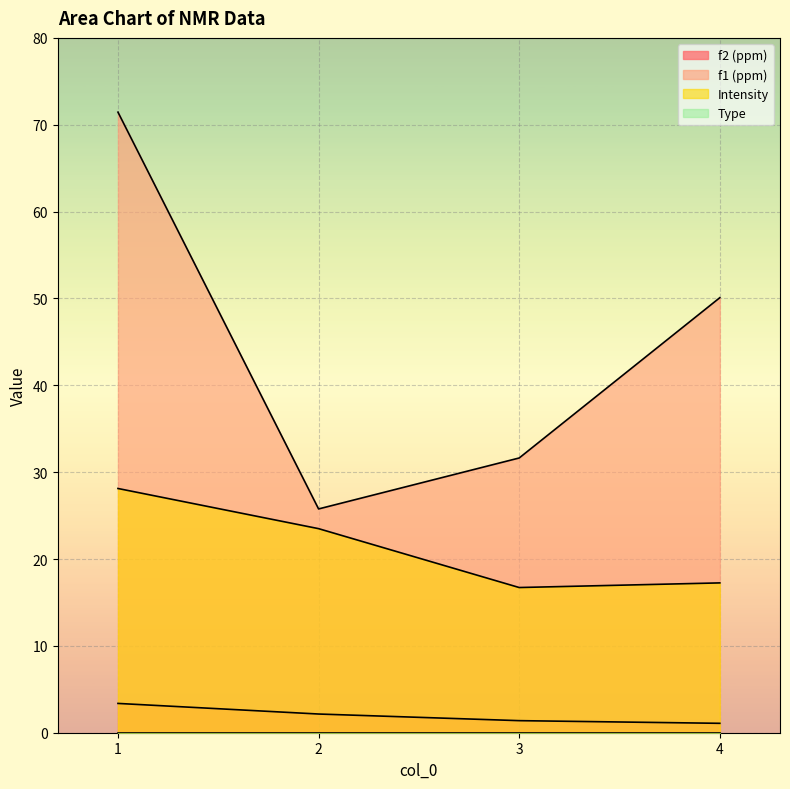

Reading left to right, transcribe all the data shown in this chart.

f2 (ppm): 3.4	2.2	1.4	1.1
f1 (ppm): 71.4	25.8	31.6	50.1
Intensity: 28.1	23.5	16.7	17.3